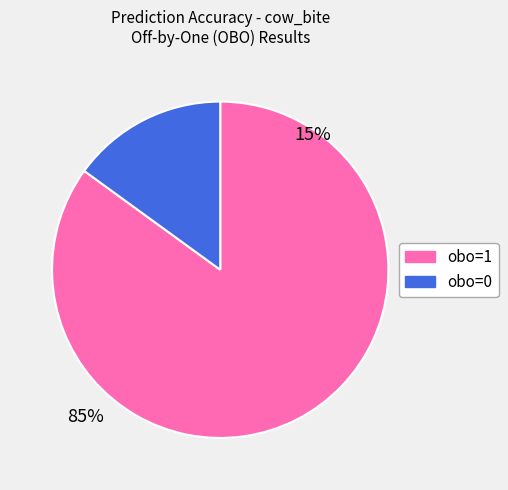

Which has a higher value, obo=0 or obo=1?

obo=1